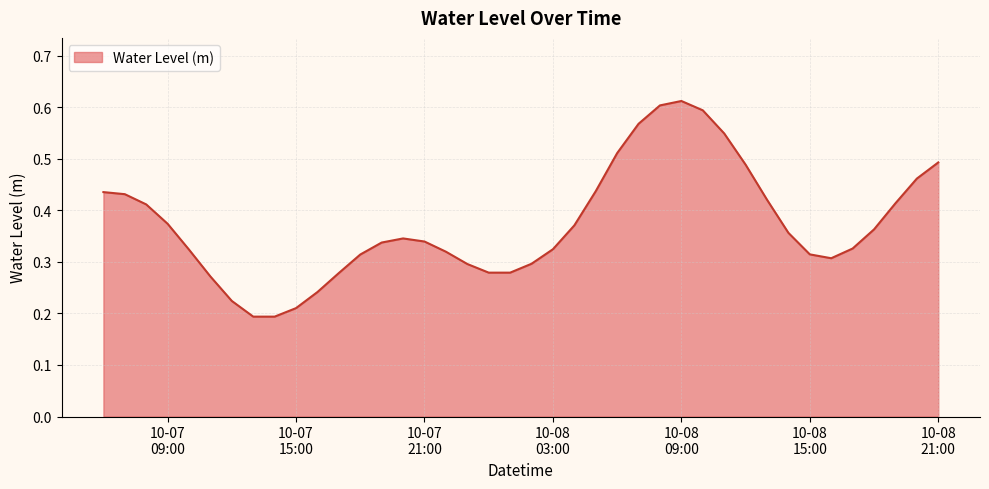

Does the chart display data point markers on the line(s)?

No